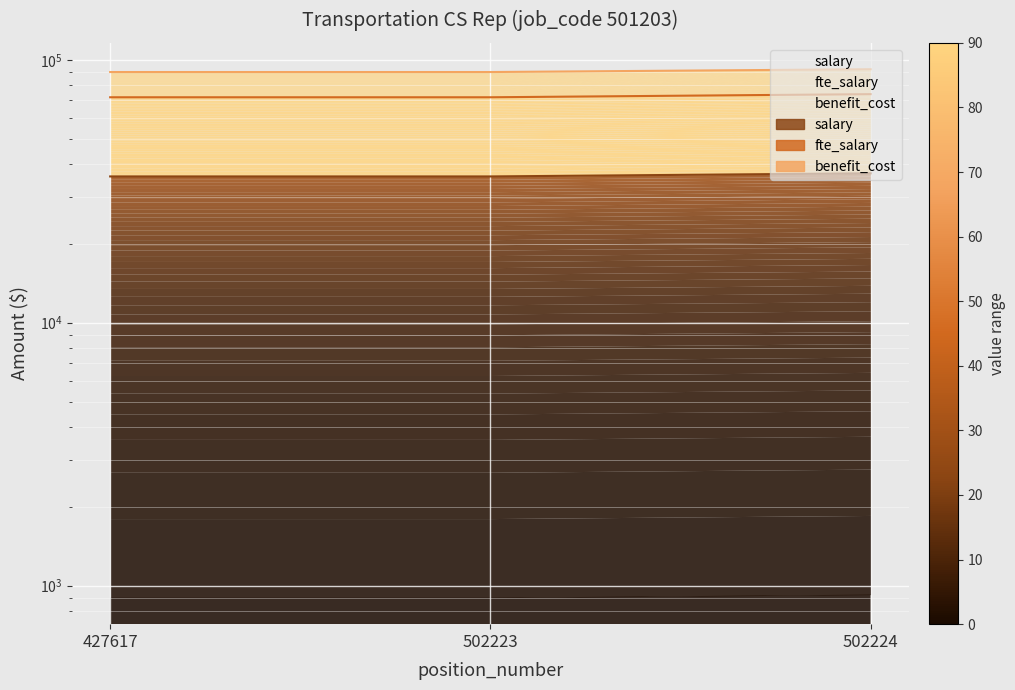

Is the value of fte_salary at 502224 greater than the value of benefit_cost at 502224?

No